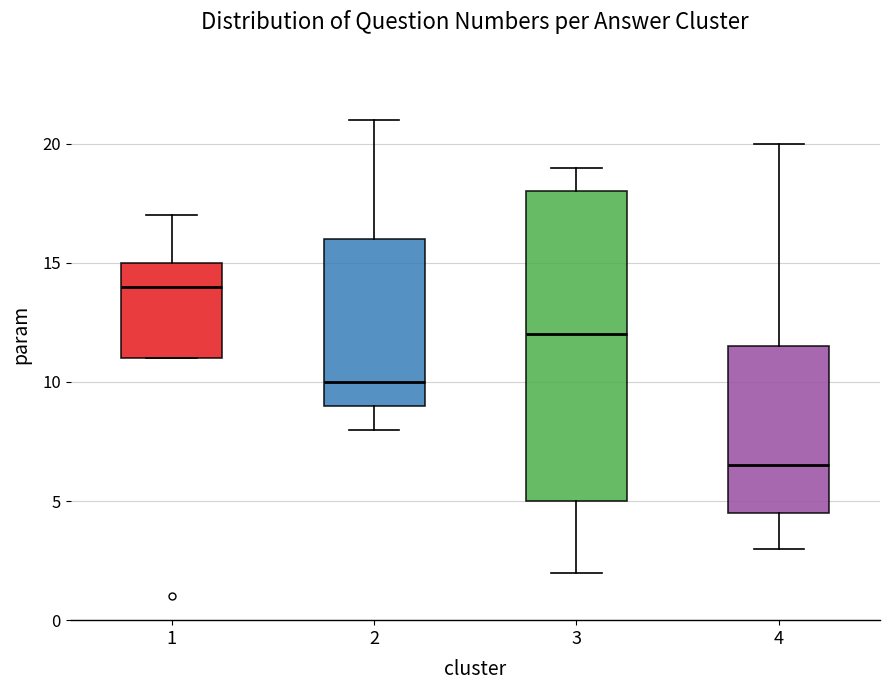

Where does the median line of the box at x = 3 sit on the y-axis? The values are not printed on the chart, so give them approximately, as read against the axis.

12.0